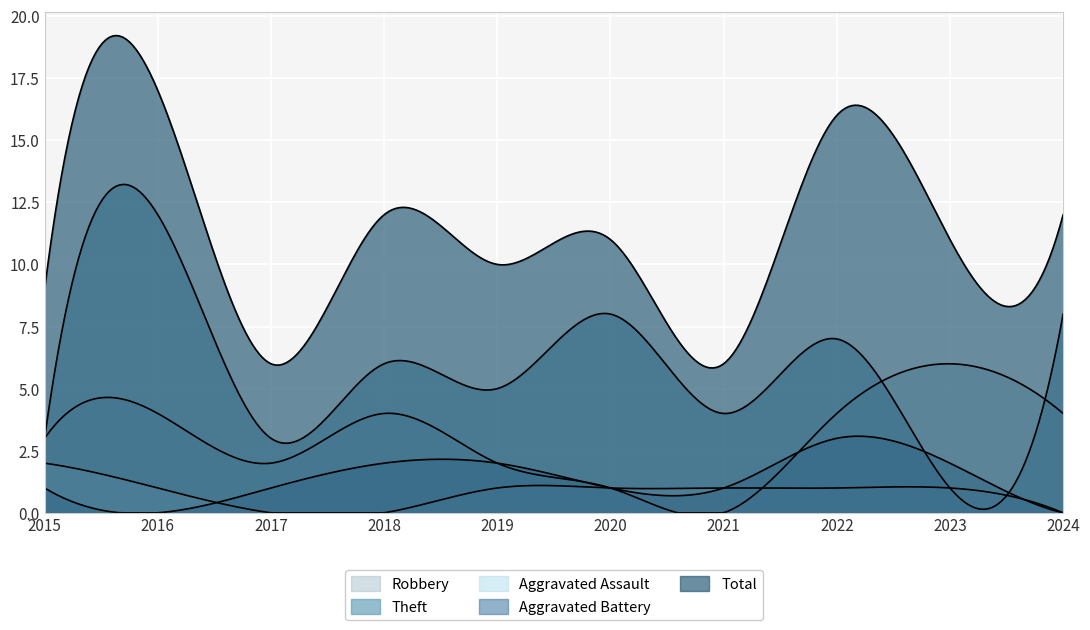

What is the difference between the maximum and minimum values in the Aggravated Assault series?

2